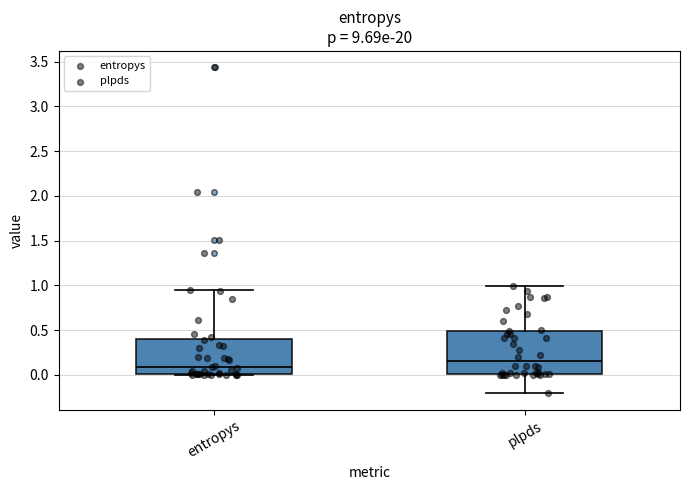

Comparing the boxes themselves (not the whiskers), which one is the tallest?

plpds